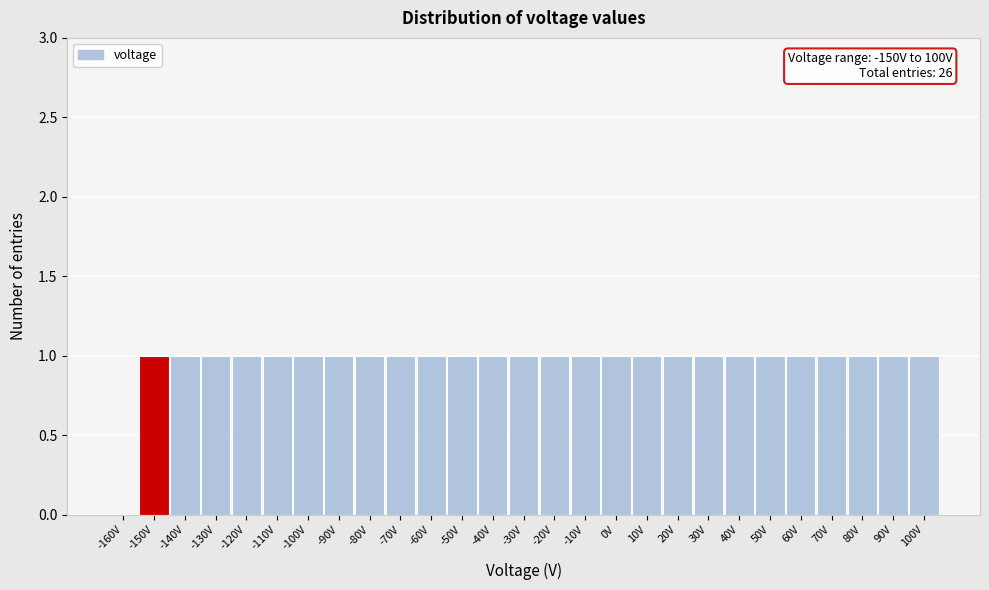

Reading right to left, what are all the values shown in this chart?

100V=1	90V=1	80V=1	70V=1	60V=1	50V=1	40V=1	30V=1	20V=1	10V=1	0V=1	-10V=1	-20V=1	-30V=1	-40V=1	-50V=1	-60V=1	-70V=1	-80V=1	-90V=1	-100V=1	-110V=1	-120V=1	-130V=1	-140V=1	-150V=1	-160V=0